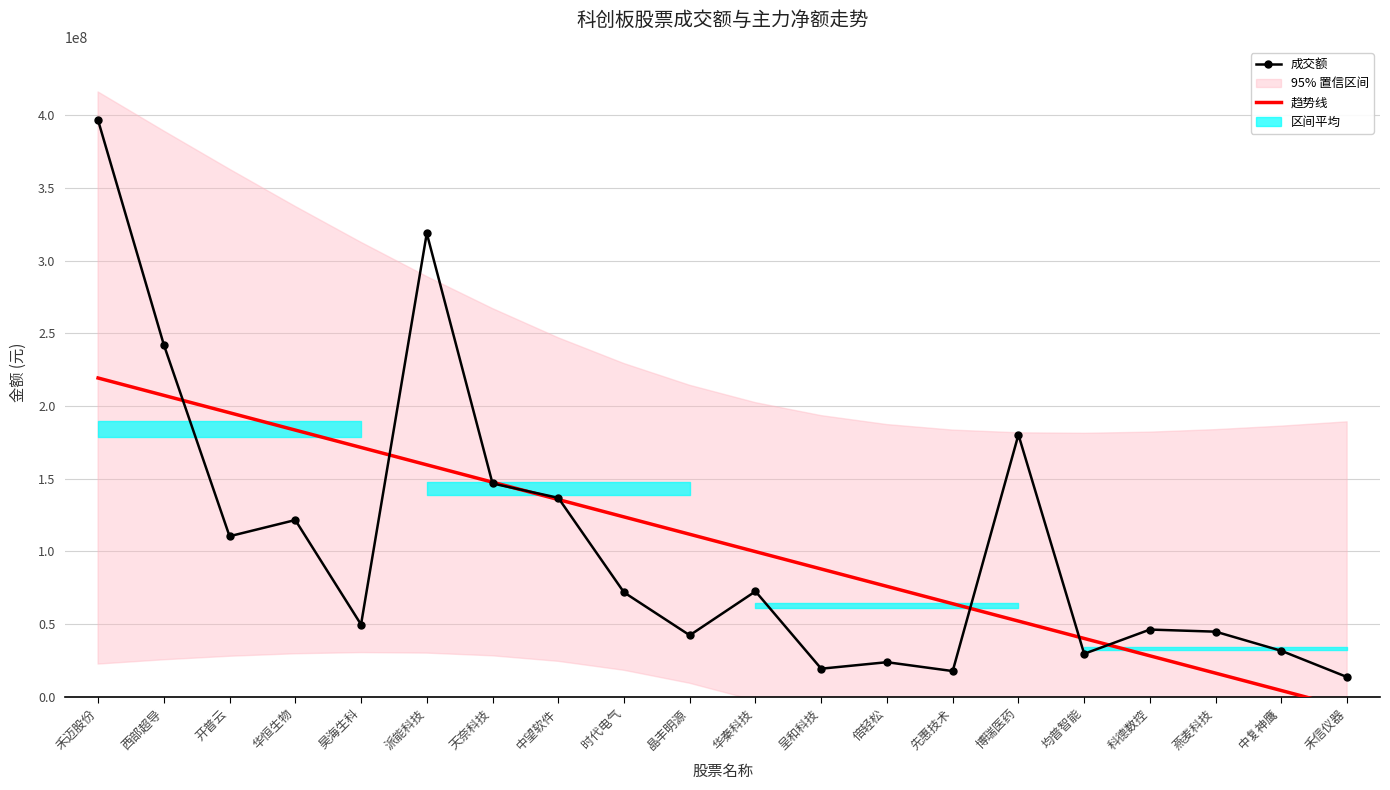

What is the total value across all series at 禾信仪器?

6111874.1